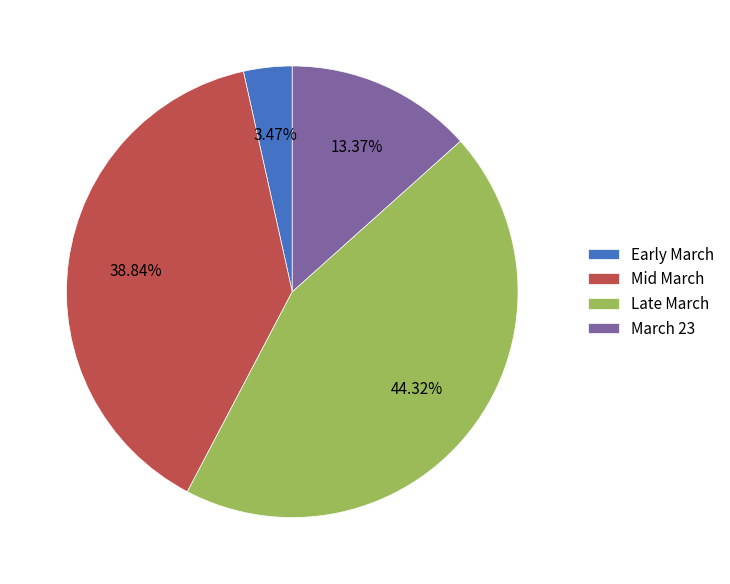

What is the largest slice in the pie chart?

Late March